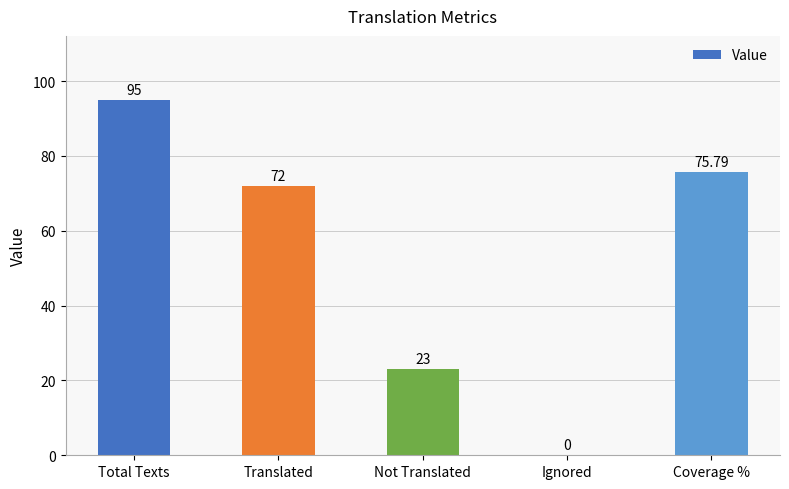

Are the bars horizontal?

No